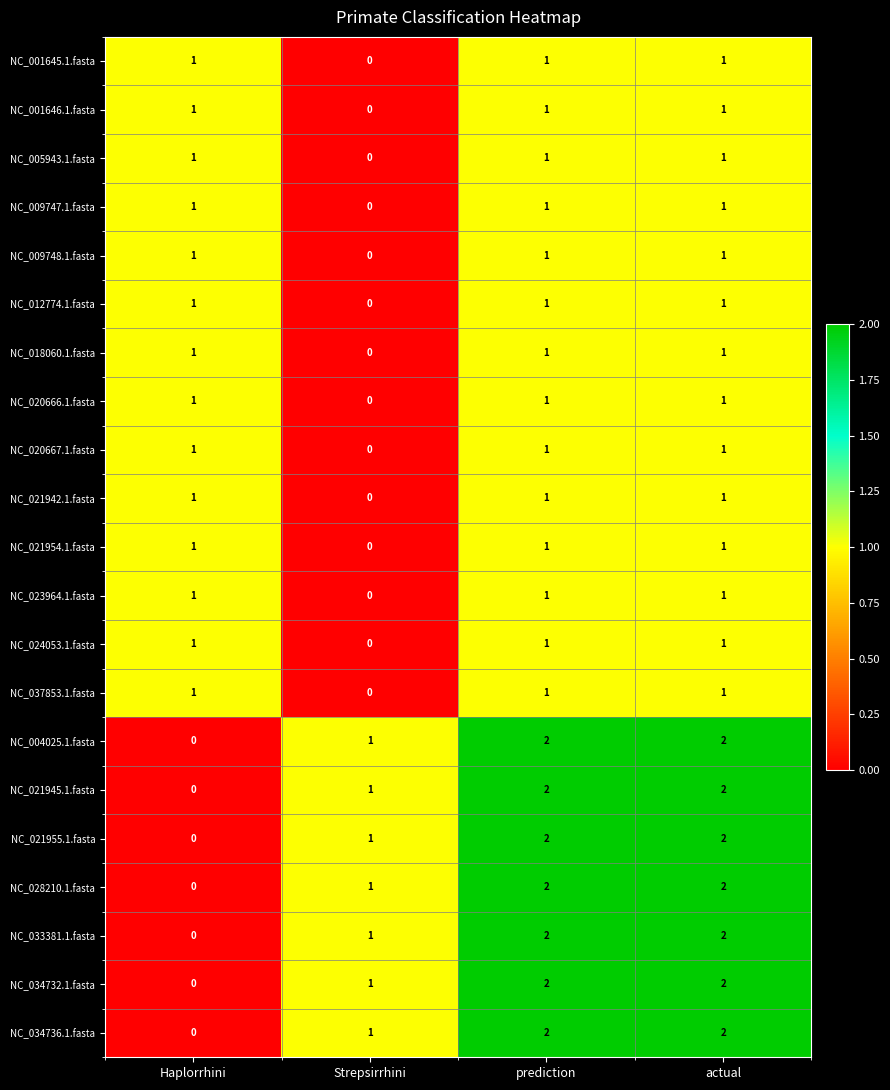

What is the sum of the NC_034736.1.fasta values at prediction and actual?

4